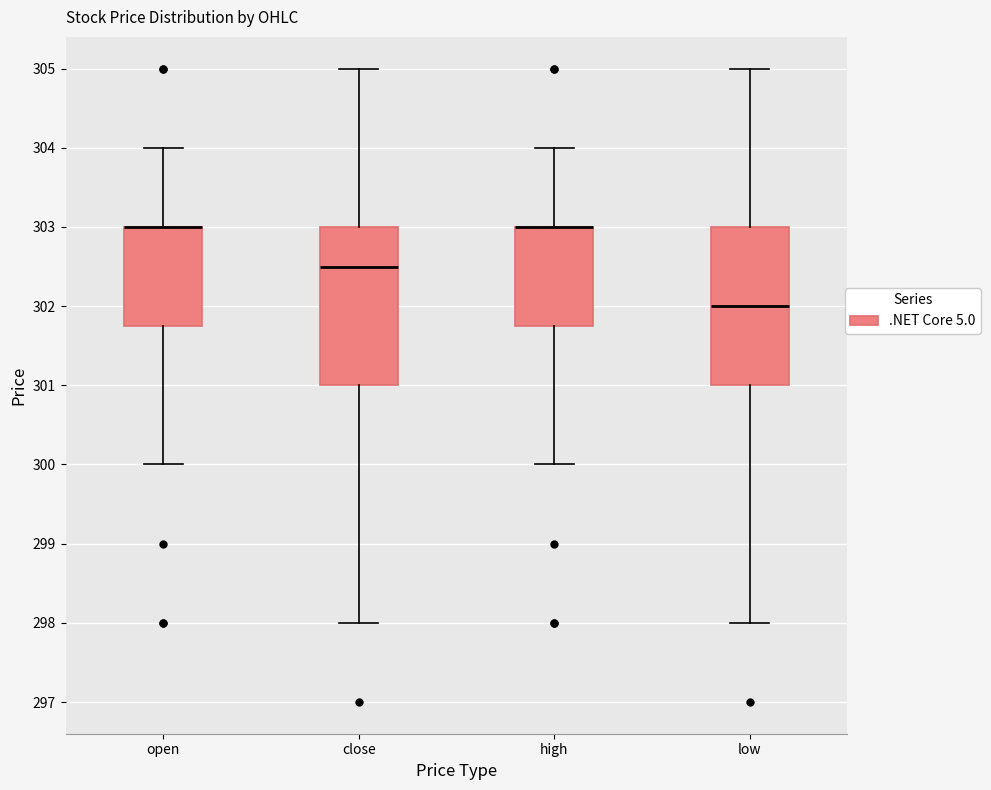

Where does the upper whisker of the box for low end on the y-axis? The values are not printed on the chart, so give them approximately, as read against the axis.

305.0